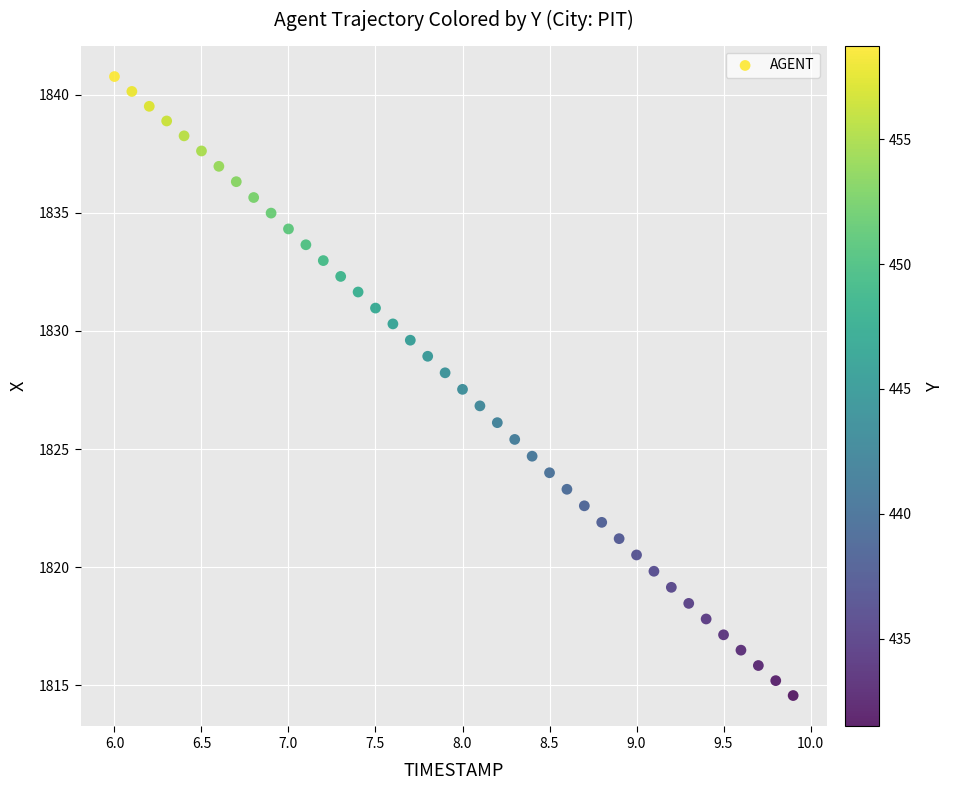

What is the range of X values (max minus min)?

3.9